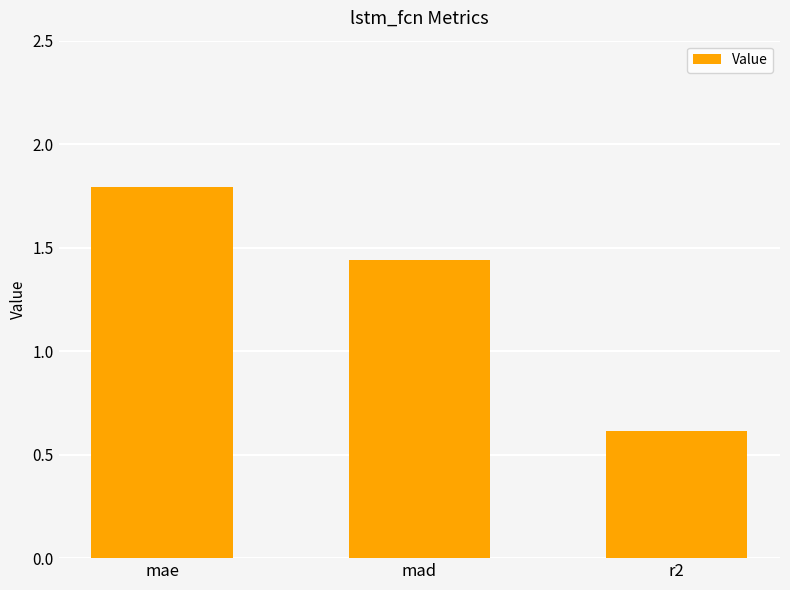

What is the maximum value shown in the chart?

1.8